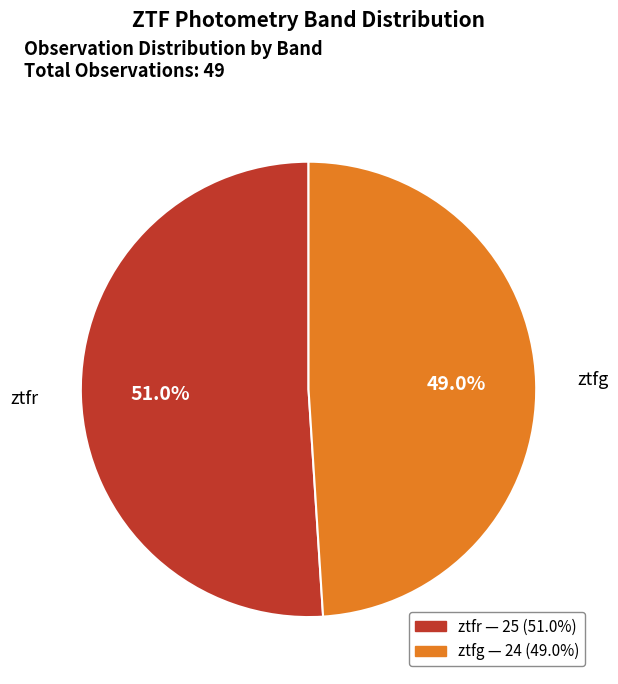

Rank the categories by value from highest to lowest.

ztfr, ztfg